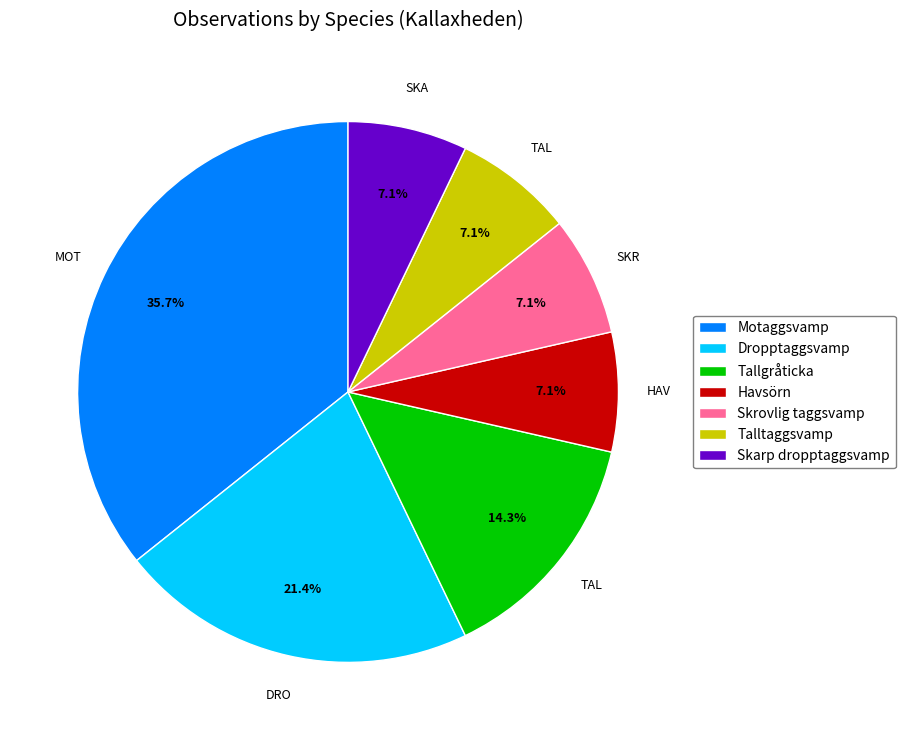

Does Talltaggsvamp account for over 50% of the chart?

No